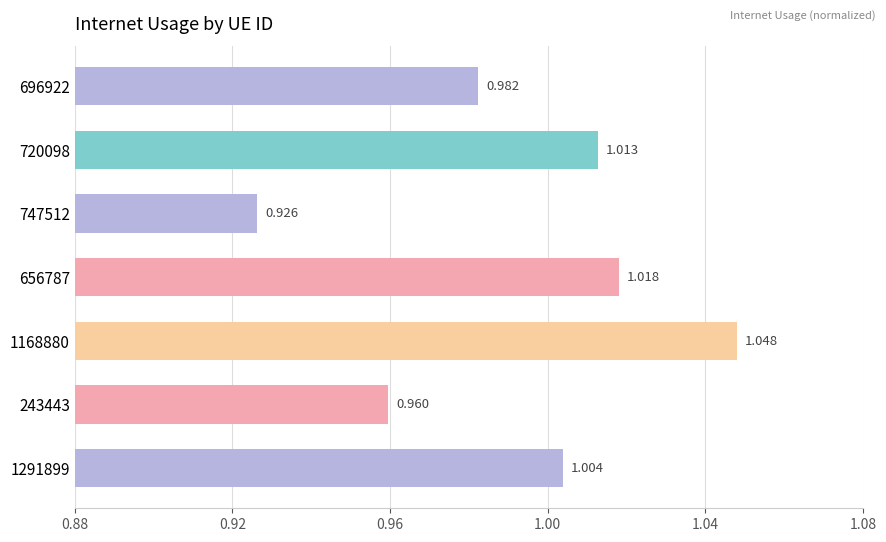

Count the number of categories in the chart.

7